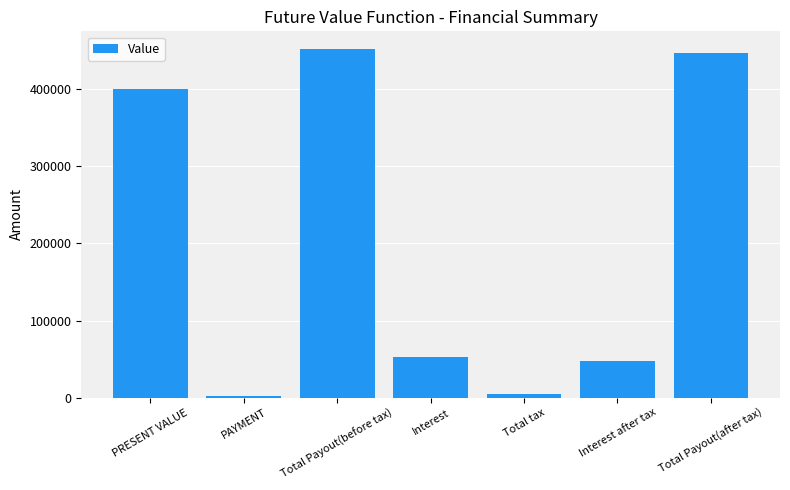

What is the label of the 4th bar from the right?

Interest